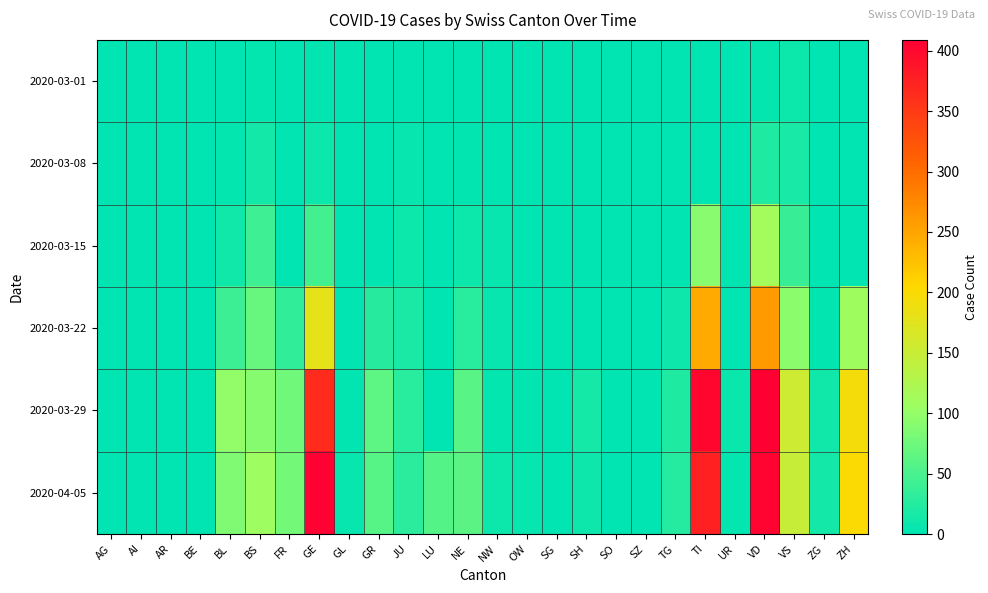

Which series has the largest total across all categories?

2020-04-05